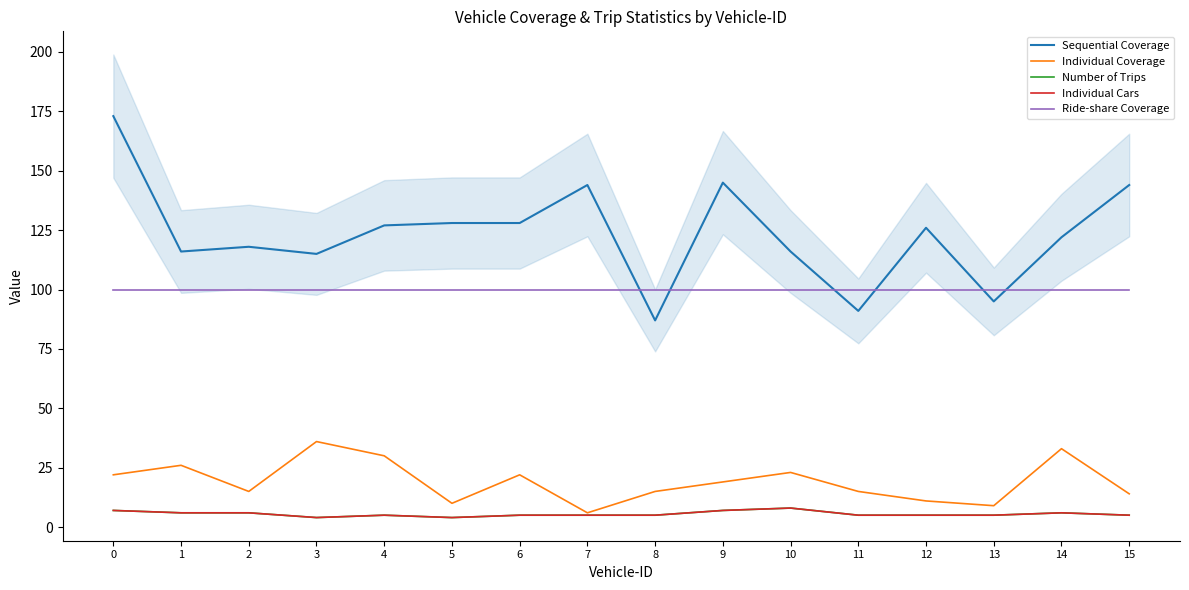

How many interior local peaks does the Number of Trips series have?

3